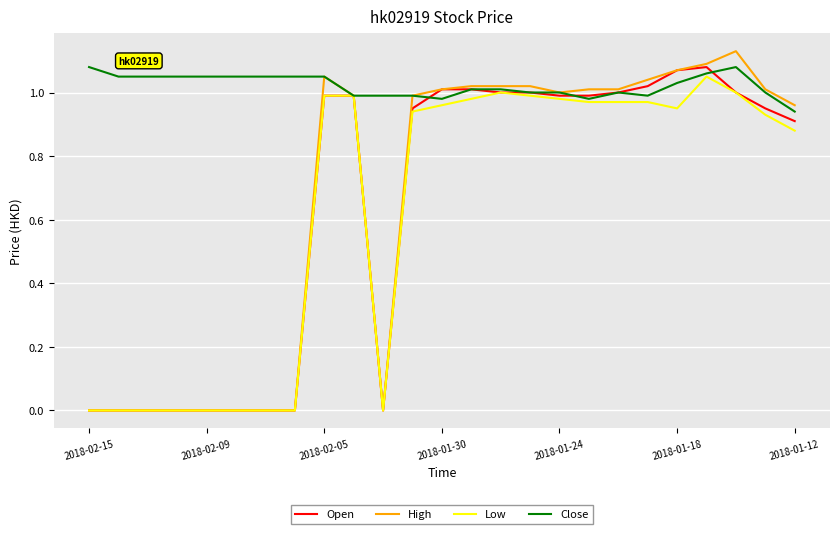

Which series has the largest total across all categories?

Close